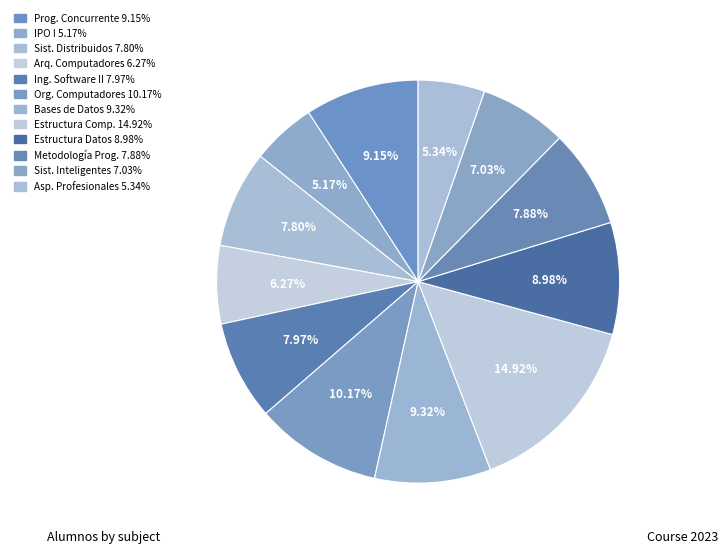

Count the number of slices in the pie.

12